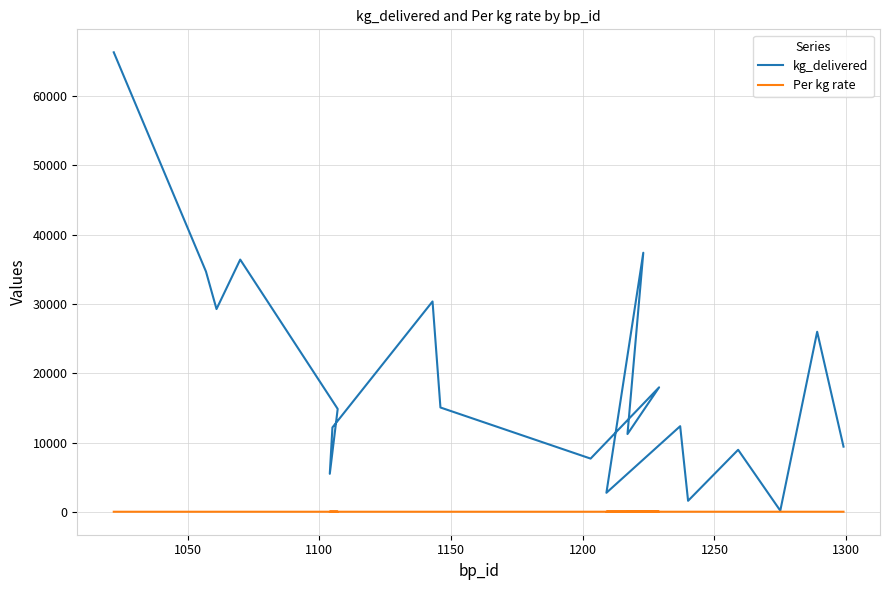

What is the difference between the maximum and second lowest values in the kg_delivered series?

64759.9